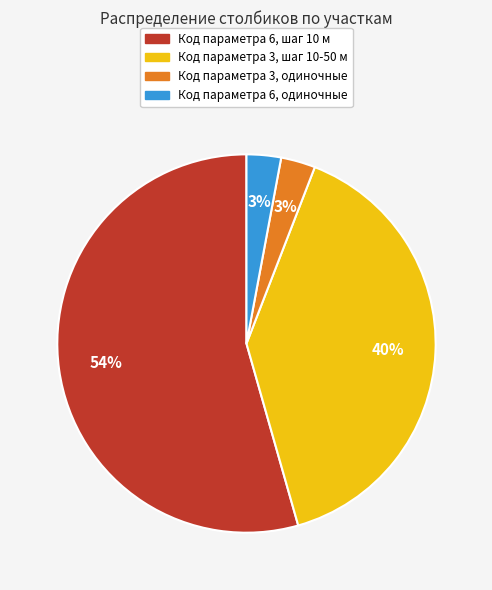

To the nearest percent, what is the difference between the largest and smallest slice percentages?

51%